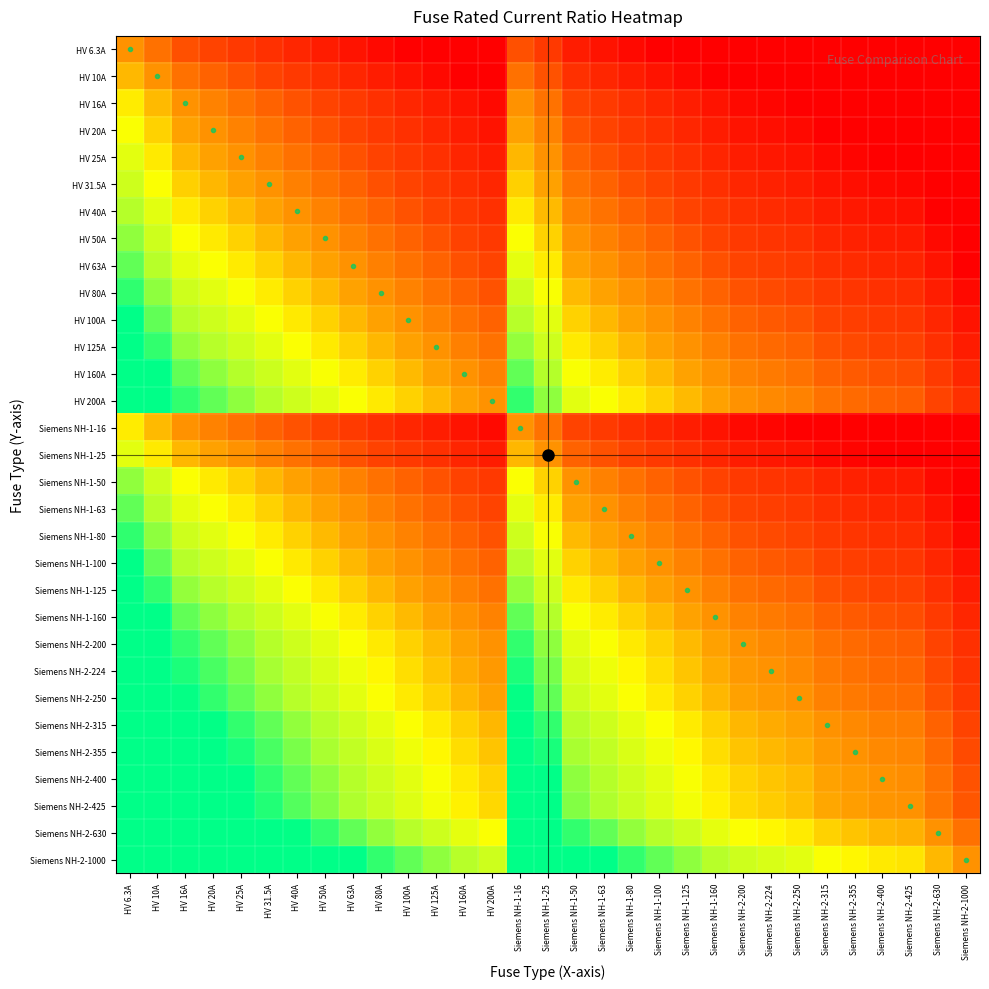

Count the number of categories in the chart.

31